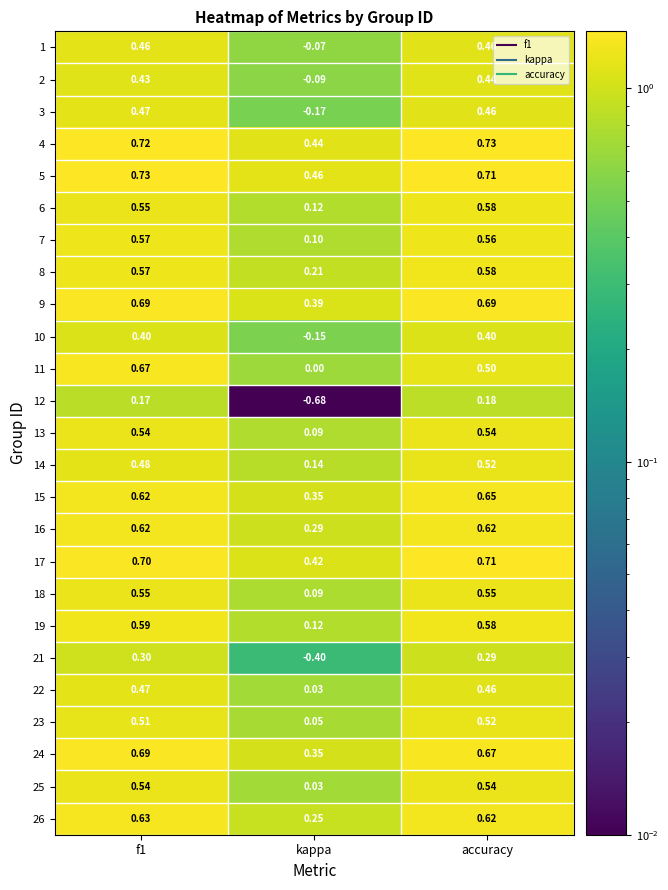

Which series has the largest total across all categories?

5